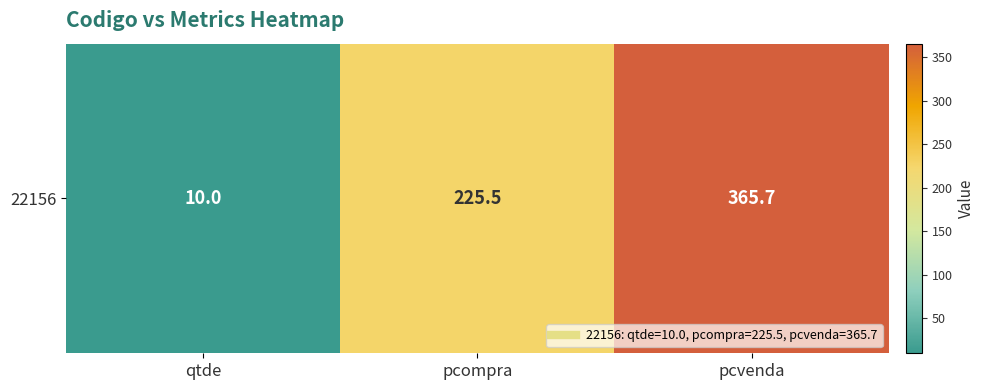

What is the smallest value displayed?

10.0